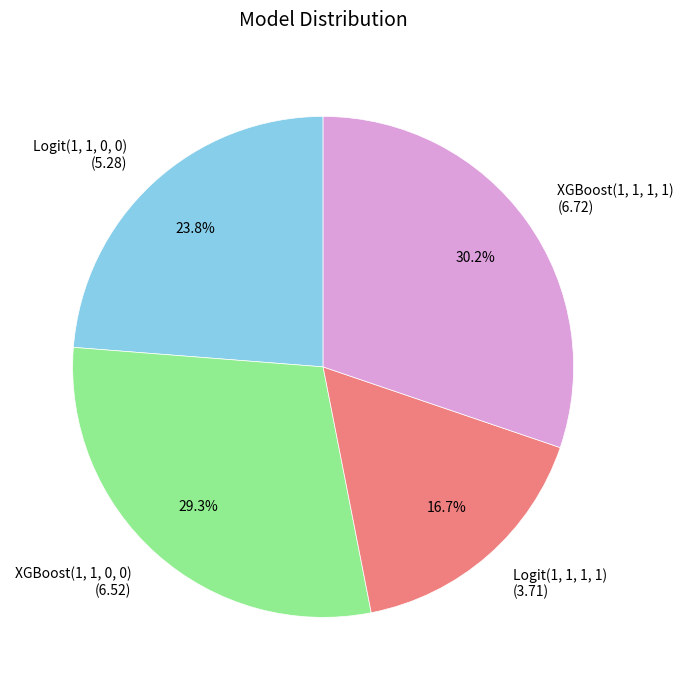

Approximately how many times larger is the value at Logit(1, 1, 1, 1) (3.71) compared to XGBoost(1, 1, 1, 1) (6.72)?

0.6